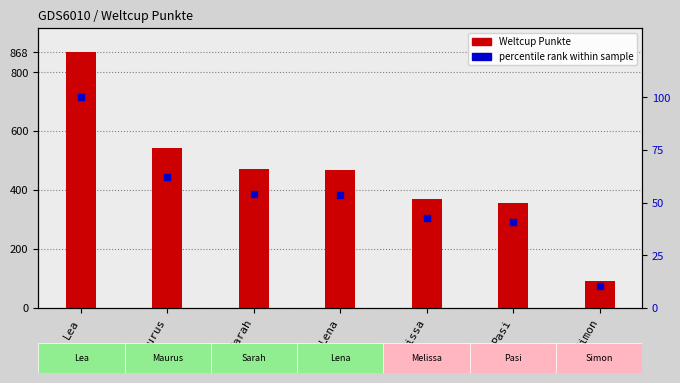

At how many categories does at least one series exceed 157?

6